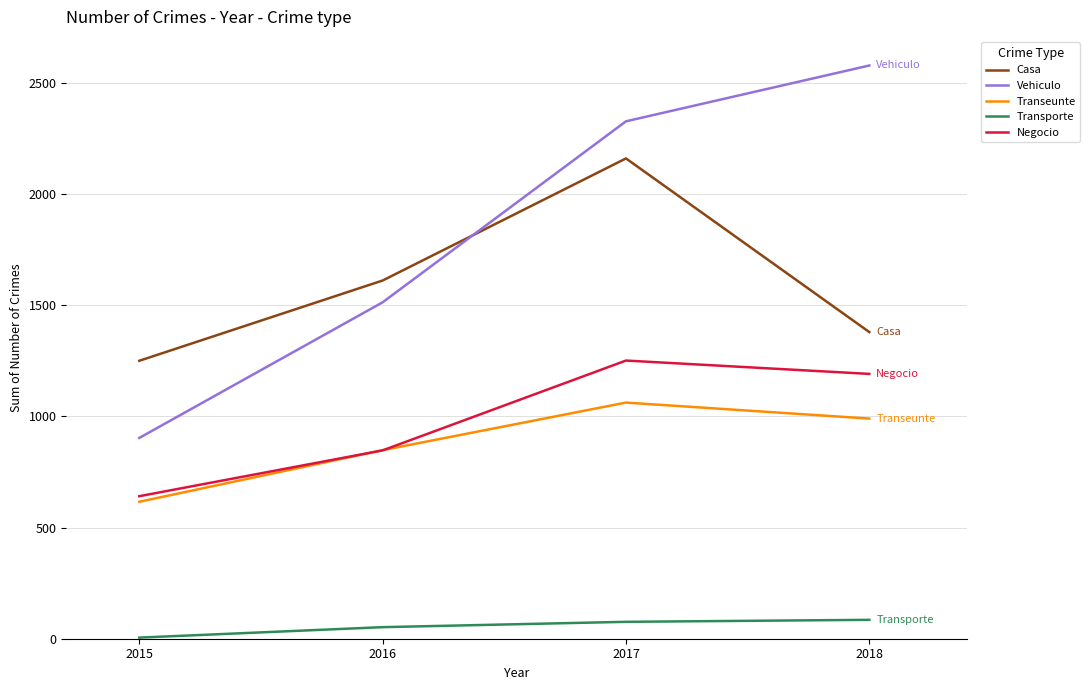

Does the chart have visible grid lines?

Yes